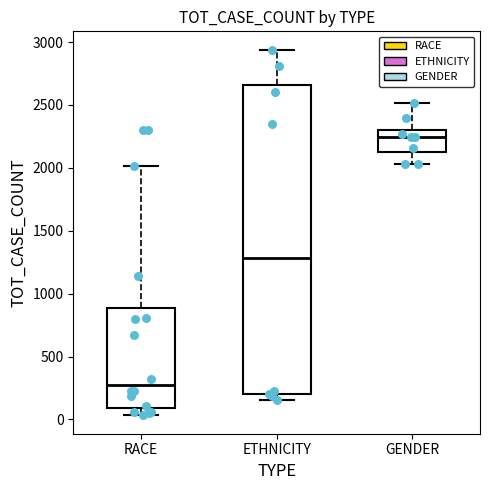

Reading left to right, read every box against the y-axis: the position of its median line, the range the box covers, and the ends of its whiskers. The values are not printed on the chart, so give them approximately, as read against the axis.

RACE: median 250, box 100 to 900, whiskers 50 to 2000
ETHNICITY: median 1300, box 200 to 2650, whiskers 150 to 2950
GENDER: median 2250, box 2100 to 2300, whiskers 2050 to 2500